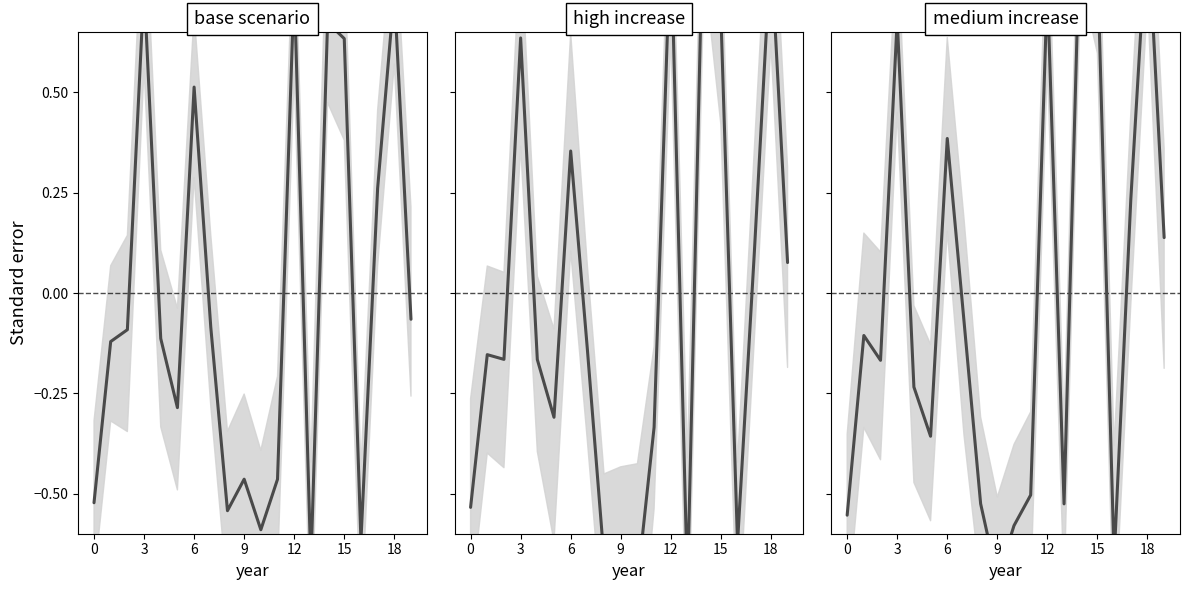

What is the difference between the maximum and minimum values in the base scenario series?

1.4